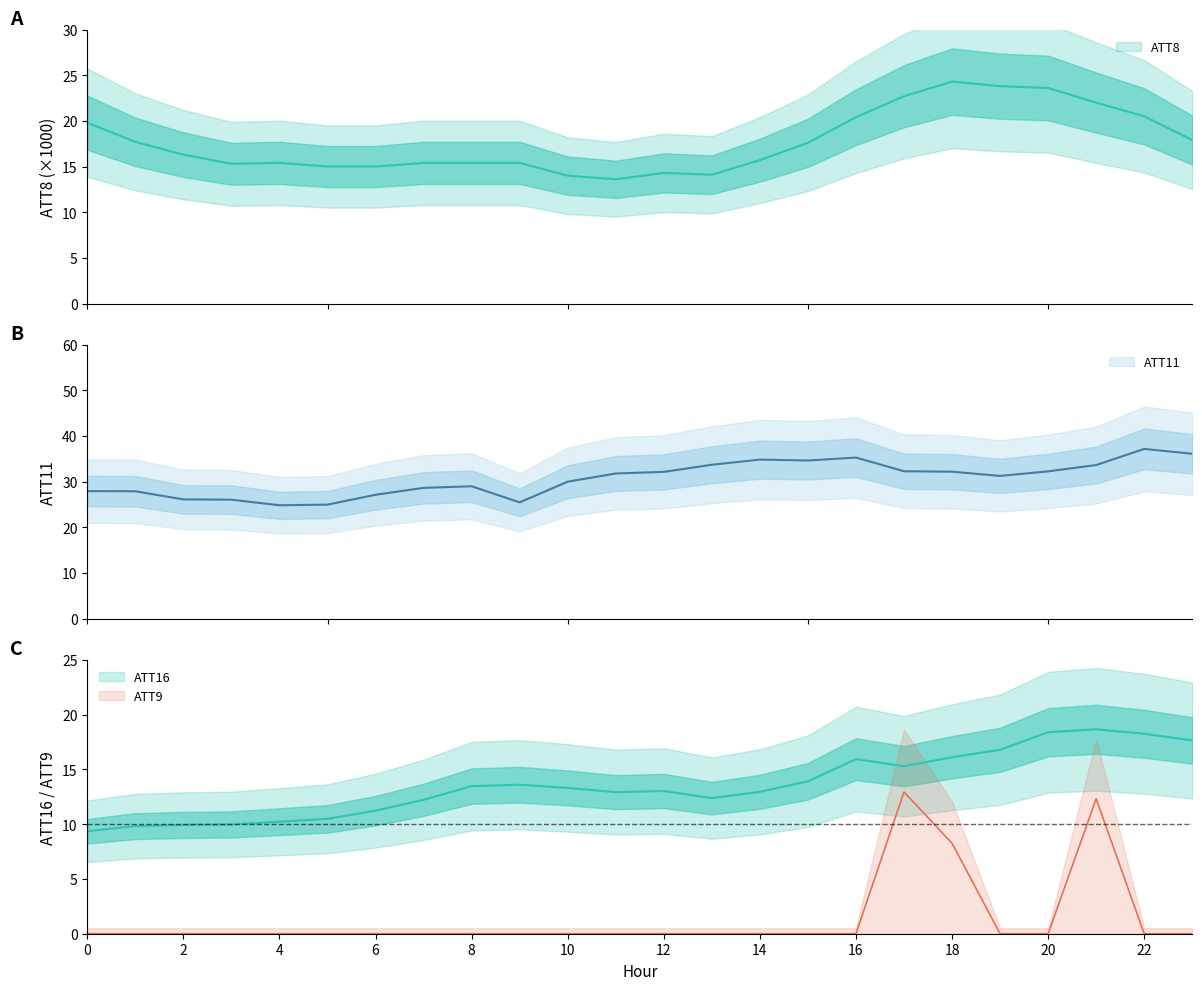

Reading left to right, transcribe all the data shown in this chart.

ATT8: 19.8	17.7	16.3	15.3	15.4	15.0	15.0	15.4	15.4	15.4	14.0	13.6	14.3	14.1	15.7	17.6	20.4	22.7	24.3	23.8	23.6	22.0	20.5	17.9
ATT9: 0.0	0.0	0.0	0.0	0.0	0.0	0.0	0.0	0.0	0.0	0.0	0.0	0.0	0.0	0.0	0.0	0.0	12.9	8.2	0.0	0.0	12.3	0.0	0.0
ATT11: 27.9	27.9	26.1	26.0	24.8	25.0	27.1	28.6	29.0	25.5	30.0	31.8	32.1	33.7	34.8	34.6	35.3	32.3	32.2	31.3	32.2	33.6	37.2	36.1
ATT16: 9.3	9.8	9.9	10.0	10.2	10.5	11.2	12.2	13.5	13.6	13.3	12.9	13.0	12.4	12.9	13.9	15.9	15.3	16.1	16.8	18.4	18.7	18.2	17.6